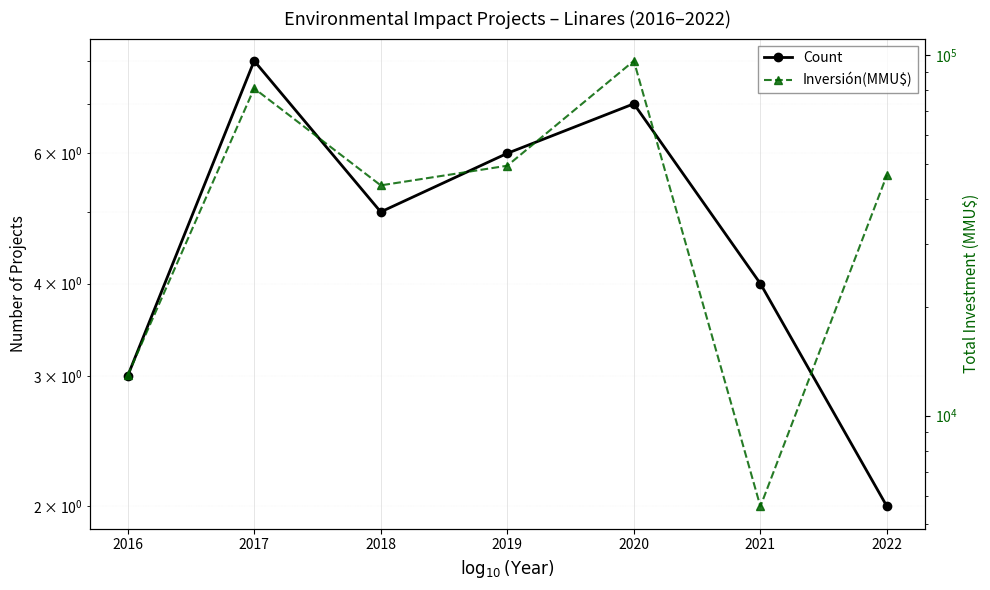

Rank the categories by Count value from lowest to highest.

2022, 2016, 2021, 2018, 2019, 2020, 2017